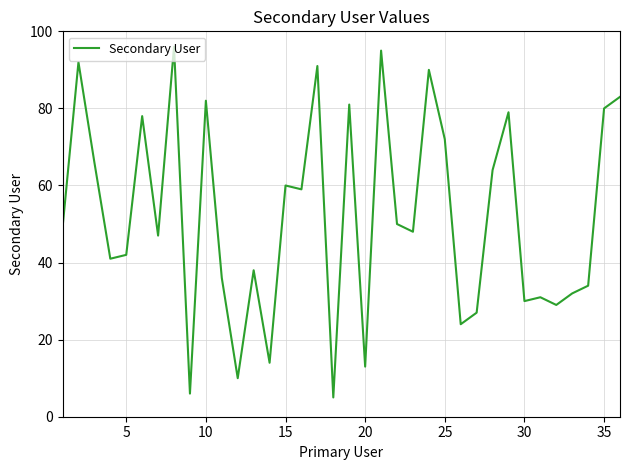

What is the maximum value shown in the chart?

96